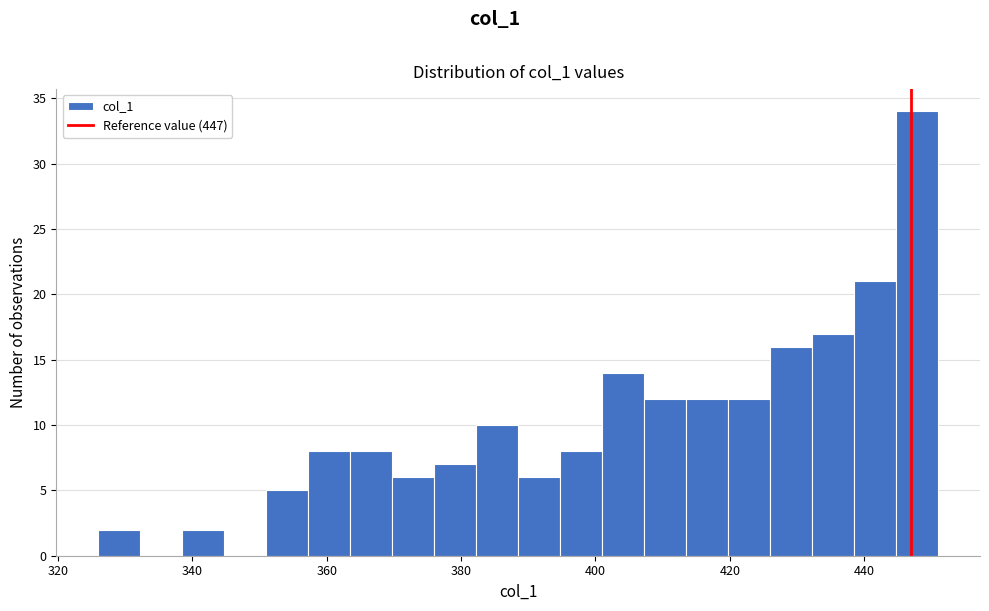

Around what value on the x-axis is the tallest bar? Give the approximate position of its centre, as read against the axis.

448